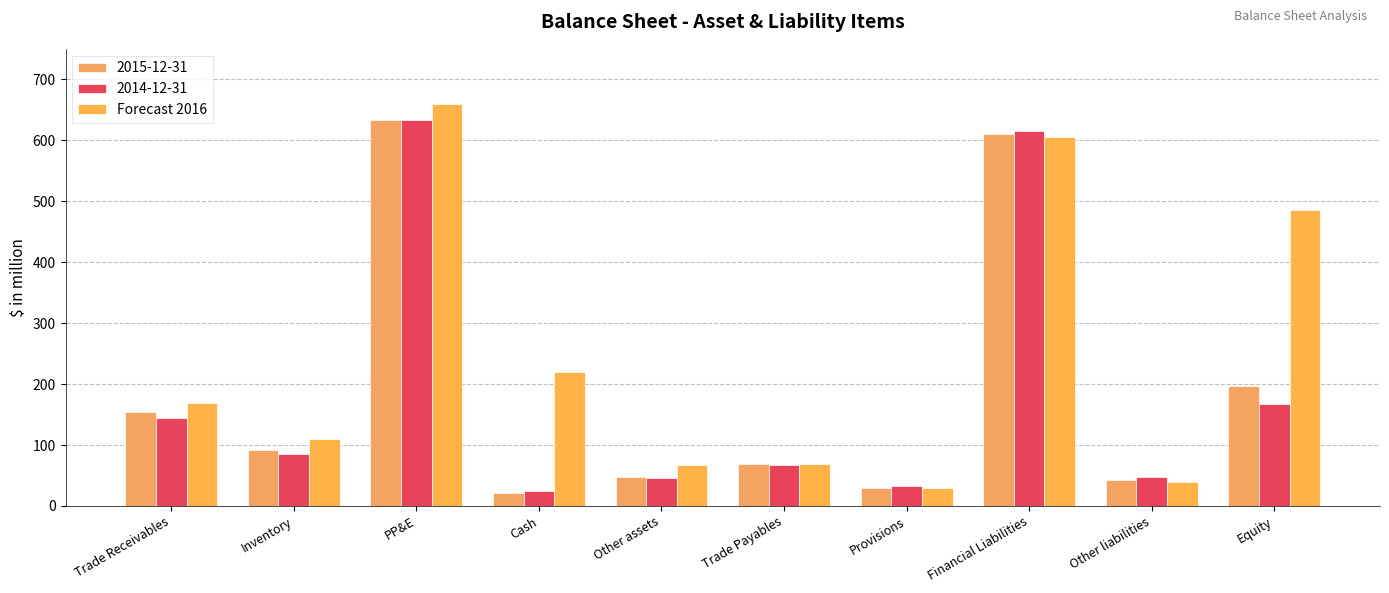

At which category does the chart reach its minimum across all series?

Cash